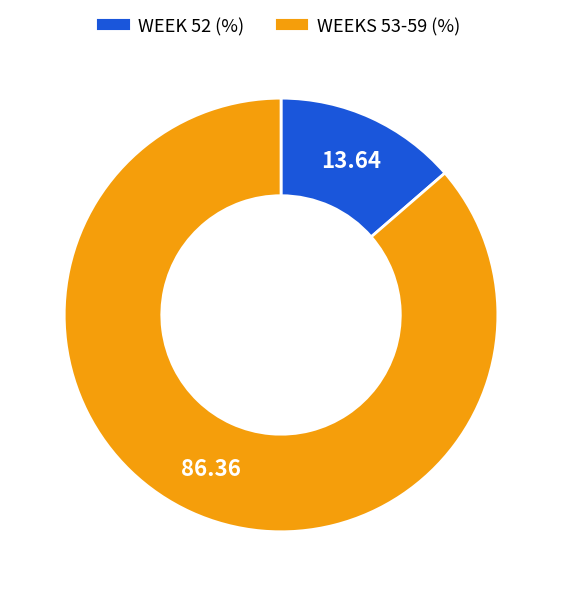

Is there any slice that represents more than half of the pie?

Yes